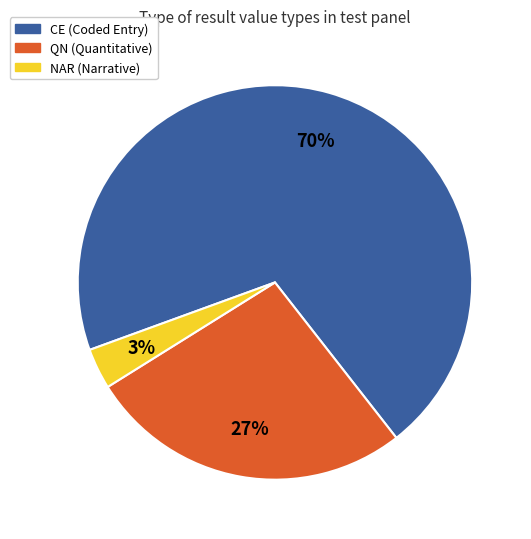

Which slice is the smallest?

NAR